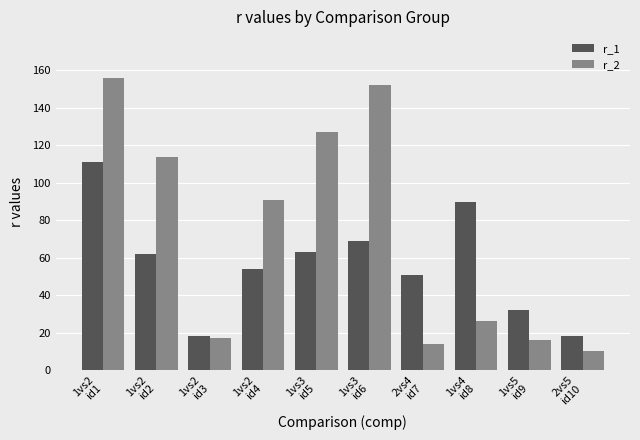

At which category does the chart reach its minimum across all series?

2vs5
id10